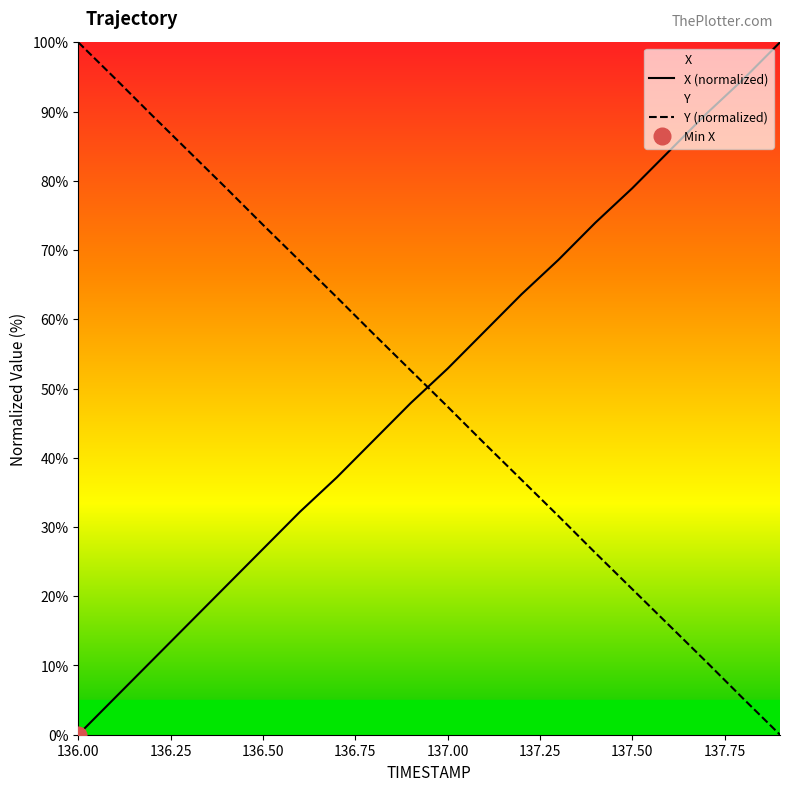

The X (normalized) series shows 52.9 at 137.00. True or false?

True